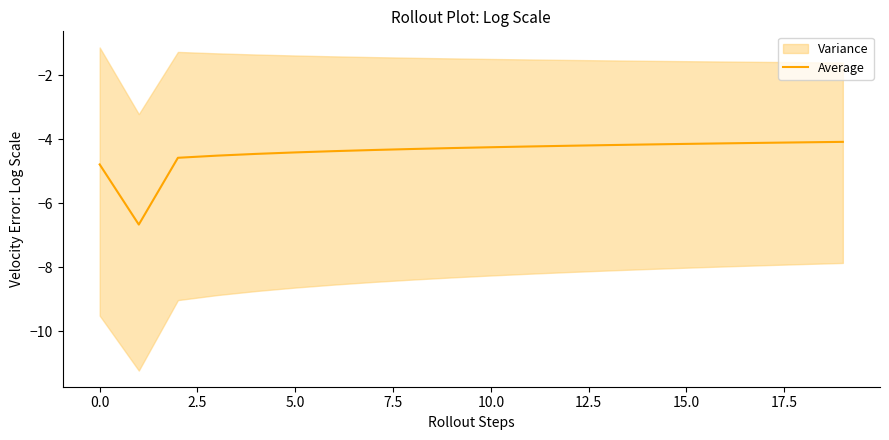

What is the maximum value for Average?

-4.1